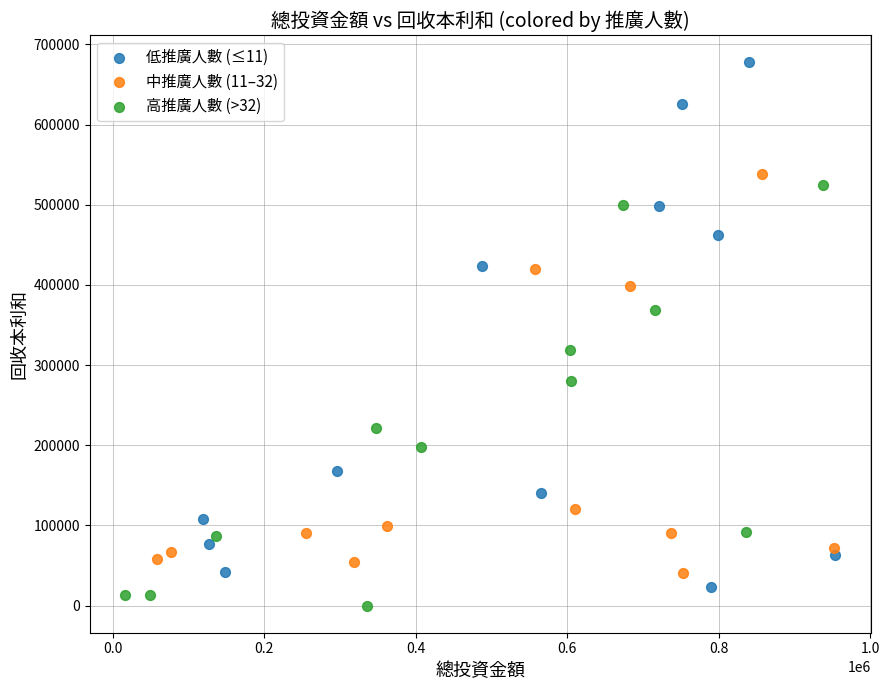

Which series has the largest Y range (max minus min)?

低推廣人數 (≤11)